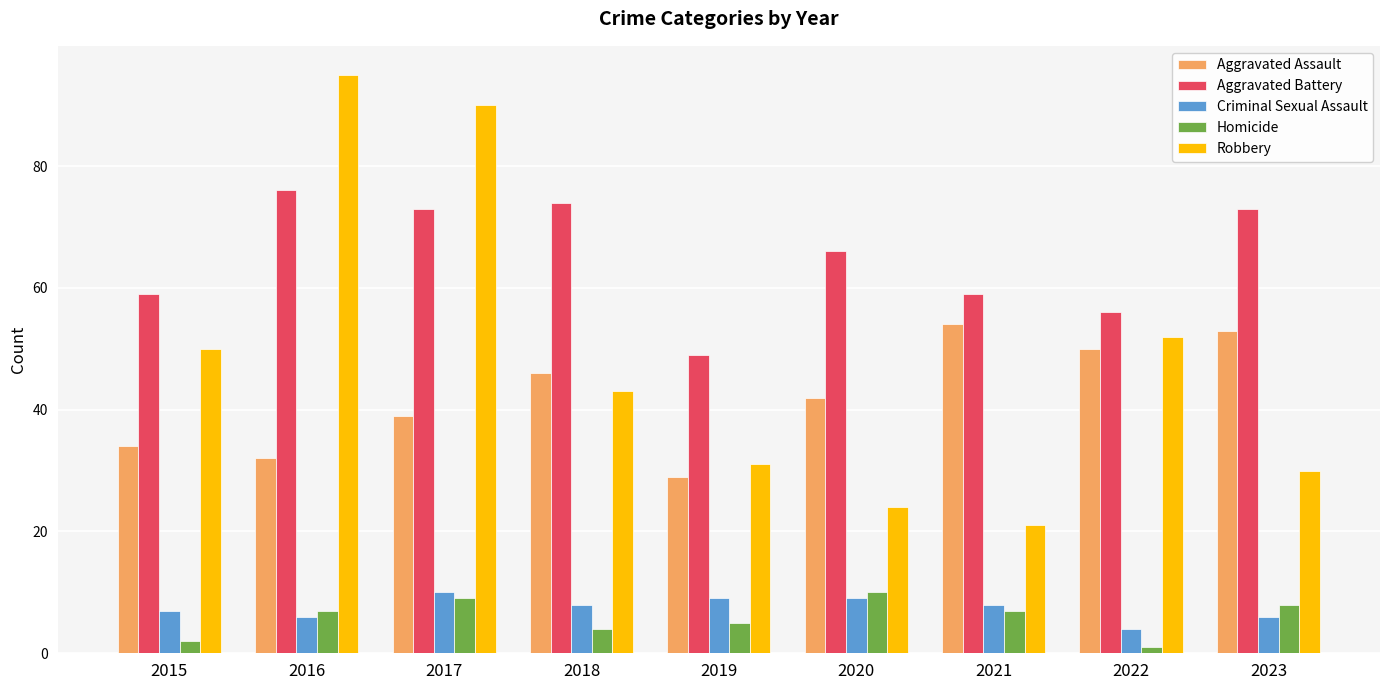

Between 2018 and 2019, which series saw the biggest shift?

Aggravated Battery